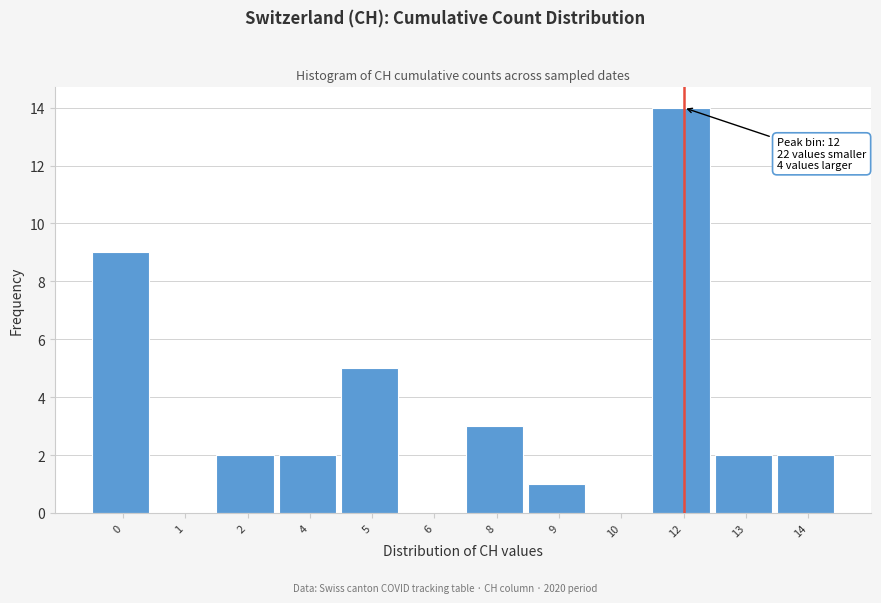

Reading left to right, transcribe all the data shown in this chart.

0=9	1=0	2=2	4=2	5=5	6=0	8=3	9=1	10=0	12=14	13=2	14=2